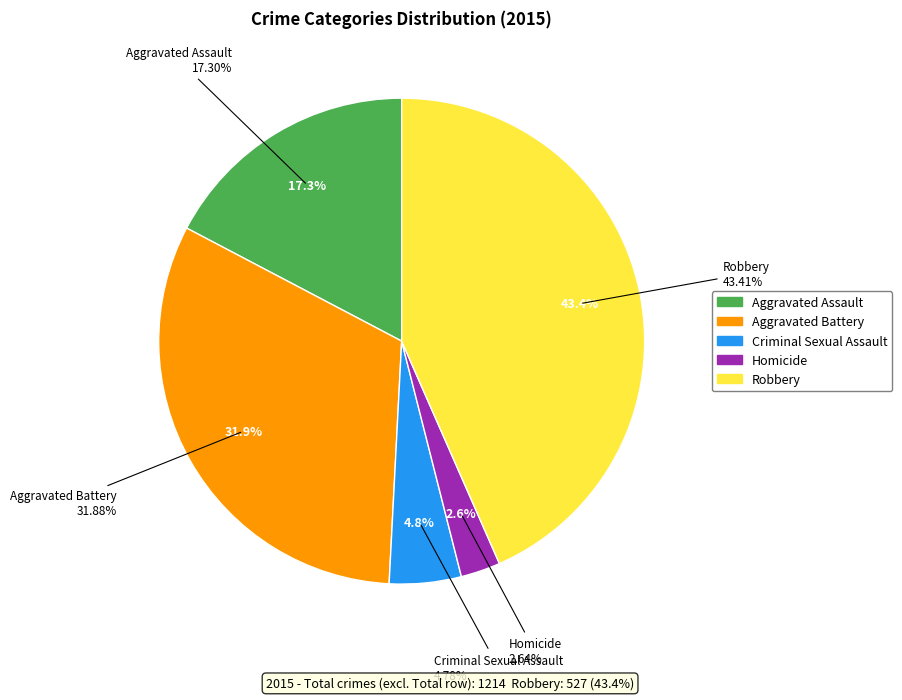

To the nearest percent, what is the average slice percentage?

20%